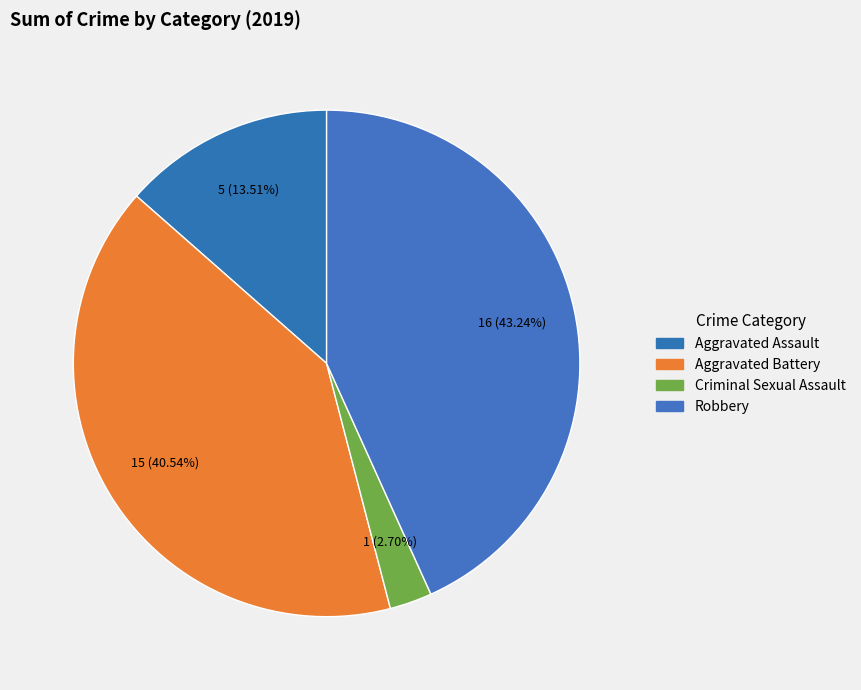

Count the number of slices in the pie.

4